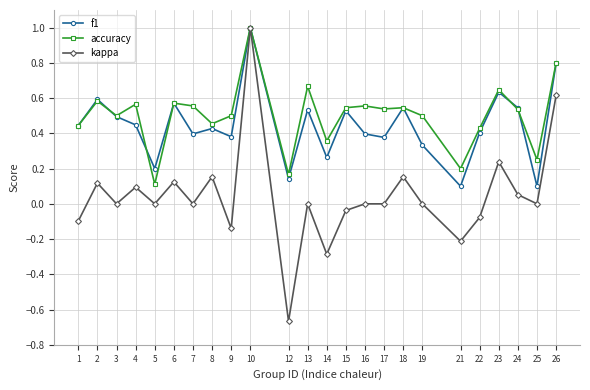

What are all the series names shown in the legend?

f1, accuracy, kappa